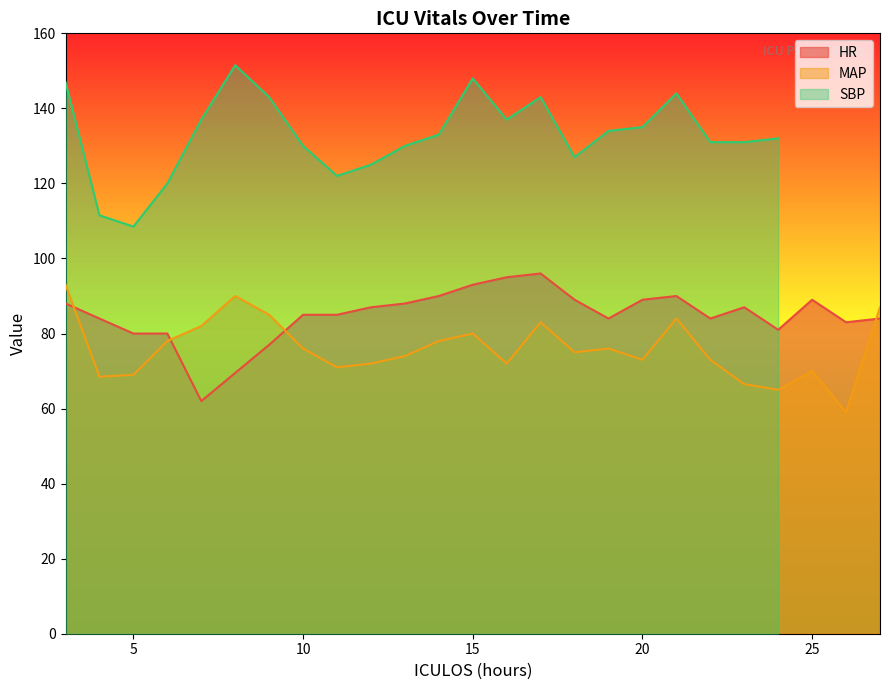

What is the sum of the MAP values at 8 and 10?

166.0